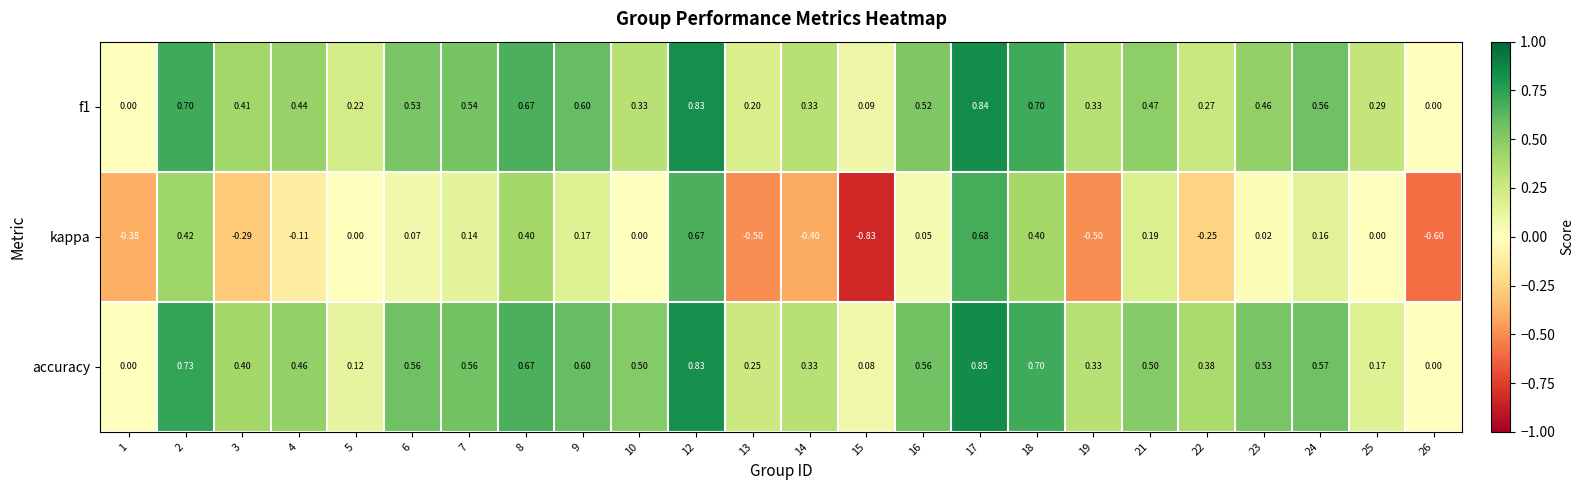

How many series are shown in this chart?

3